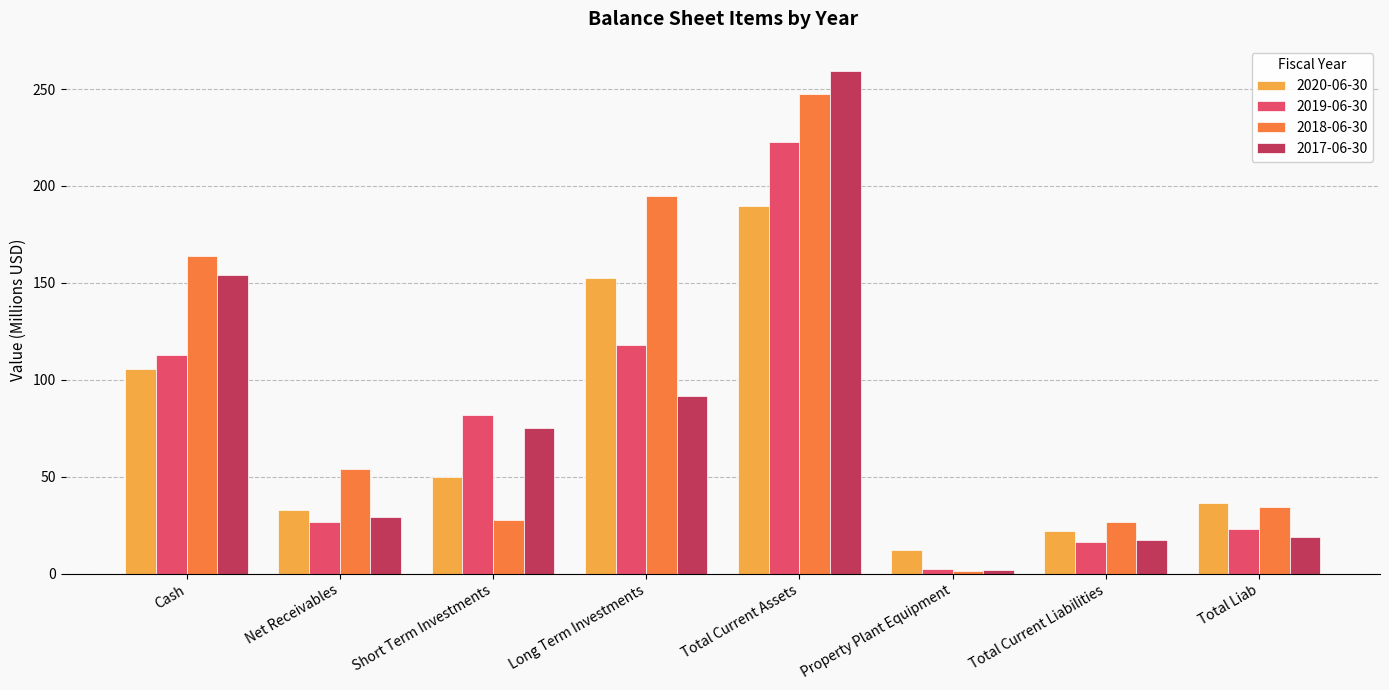

What is the label of the 4th bar from the right?

Total Current Assets